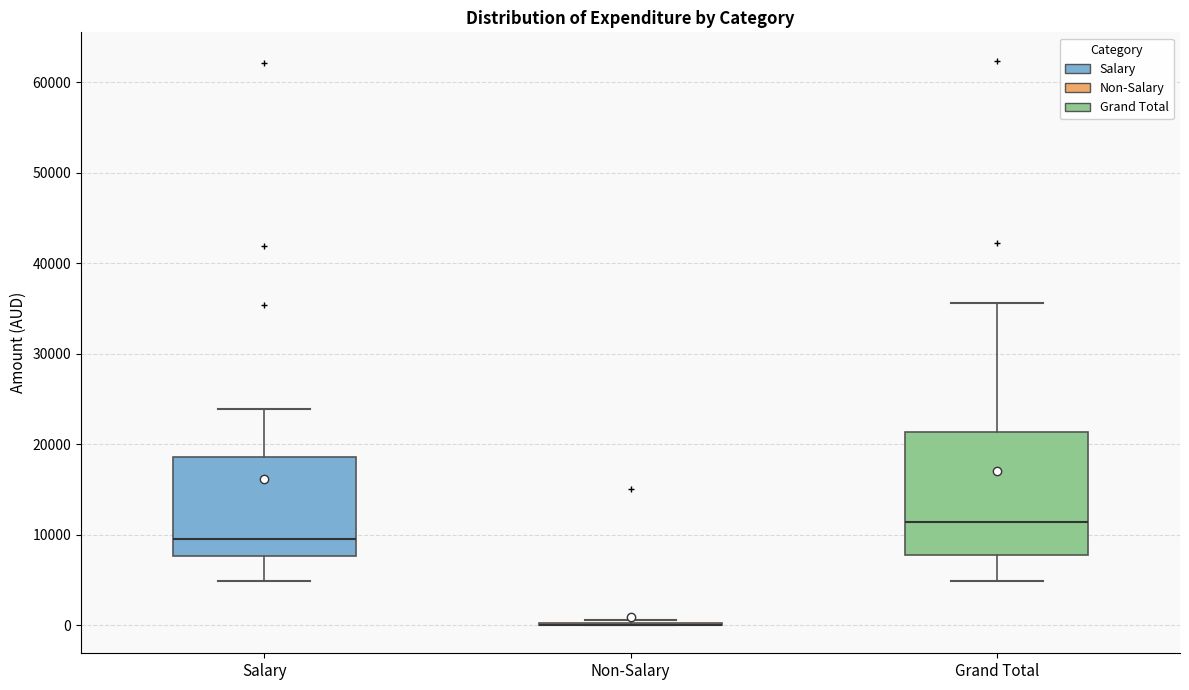

Reading left to right, read every box against the y-axis: the position of its median line, the range the box covers, and the ends of its whiskers. The values are not printed on the chart, so give them approximately, as read against the axis.

Salary: median 9000, box 8000 to 19000, whiskers 5000 to 24000
Non-Salary: box collapsed to a line at 0, whiskers 0 to 1000
Grand Total: median 11000, box 8000 to 21000, whiskers 5000 to 36000